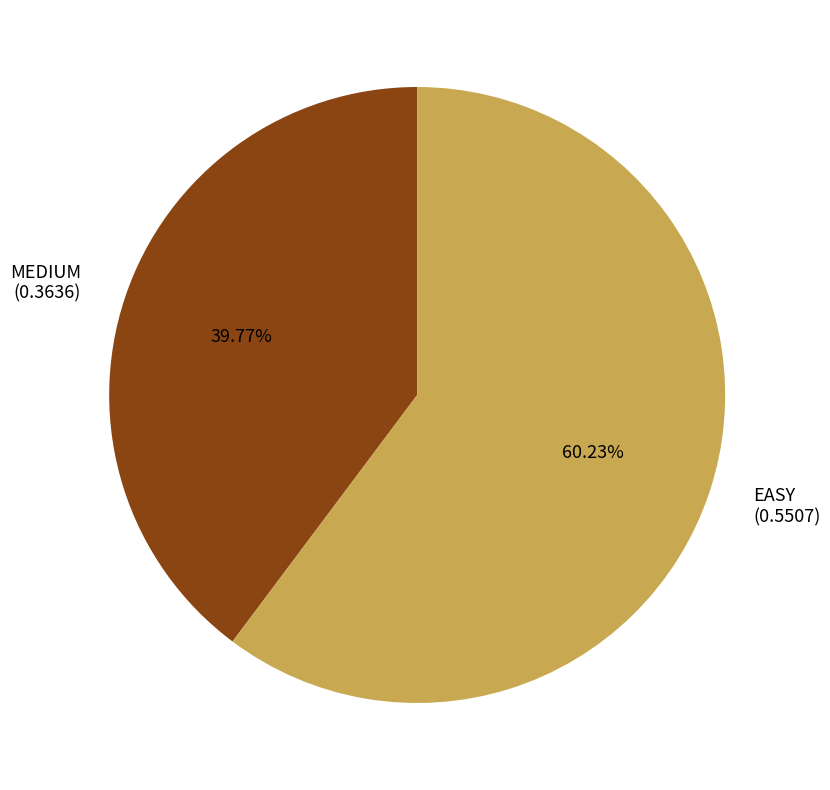

What percentage is NOT represented by EASY?

39.8%